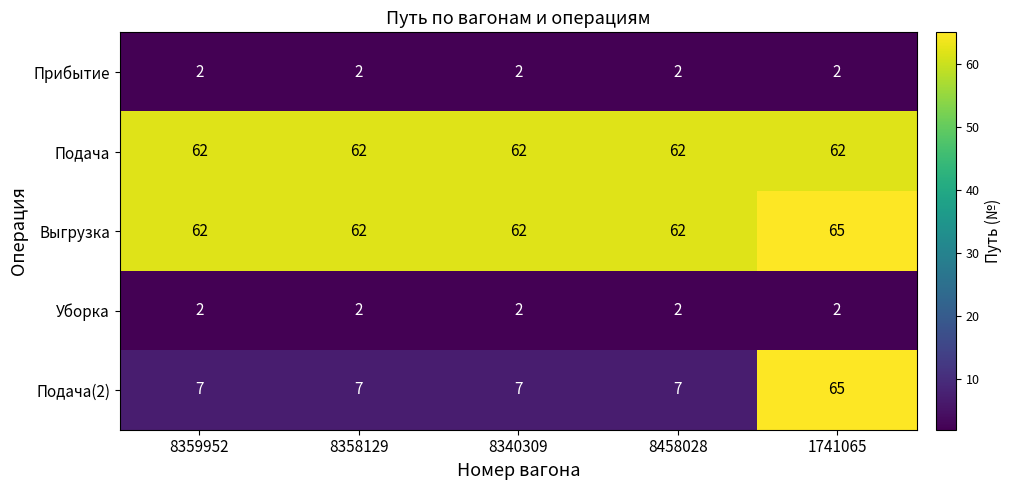

What is the difference between the Подача(2) values at 8359952 and 1741065?

58